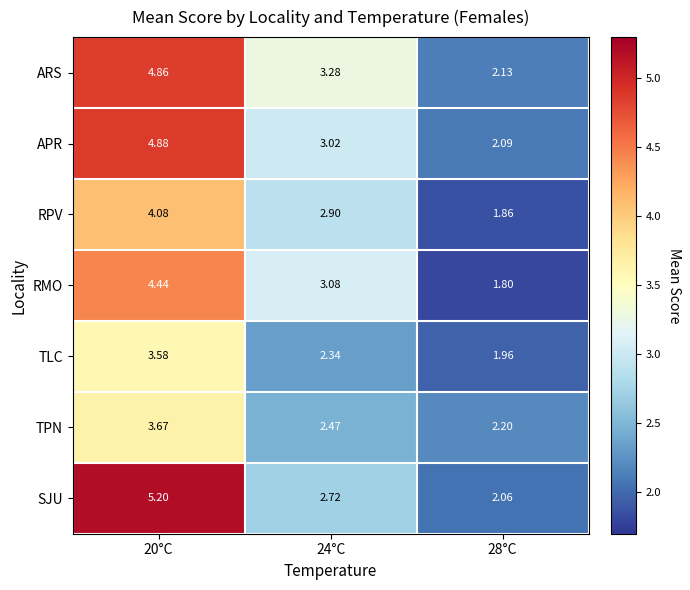

Between 20°C and 24°C, which series saw the biggest shift?

SJU